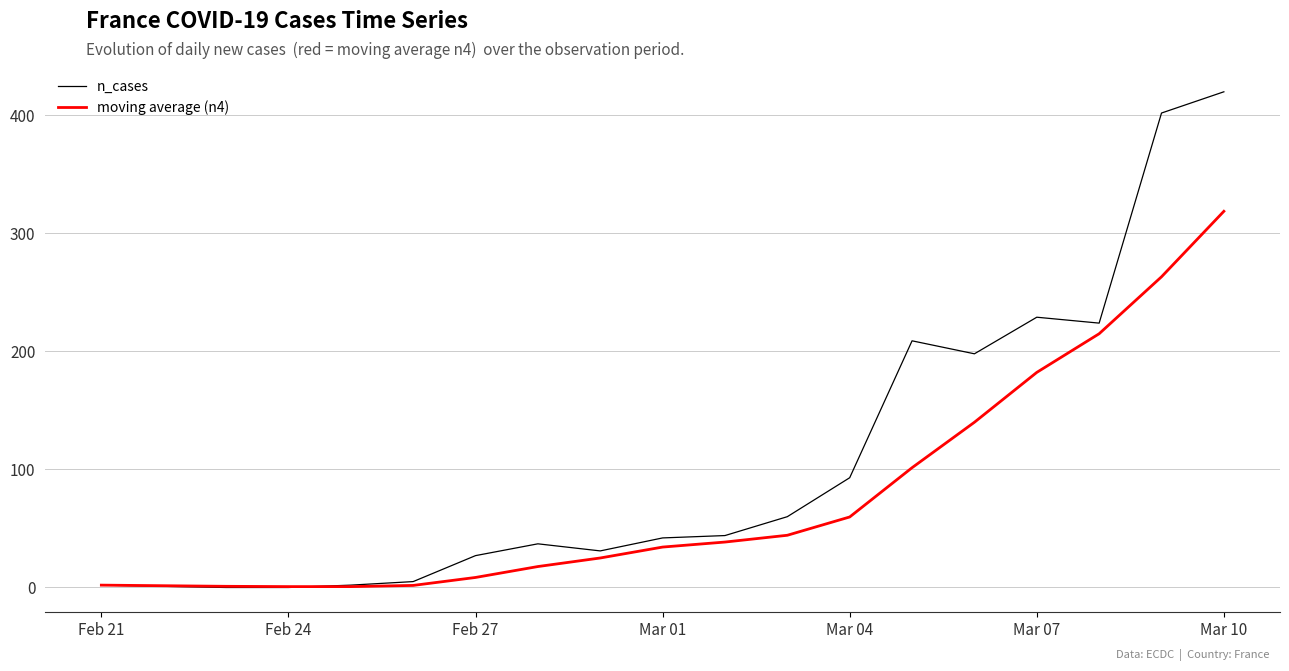

How many lines are shown in the chart?

2